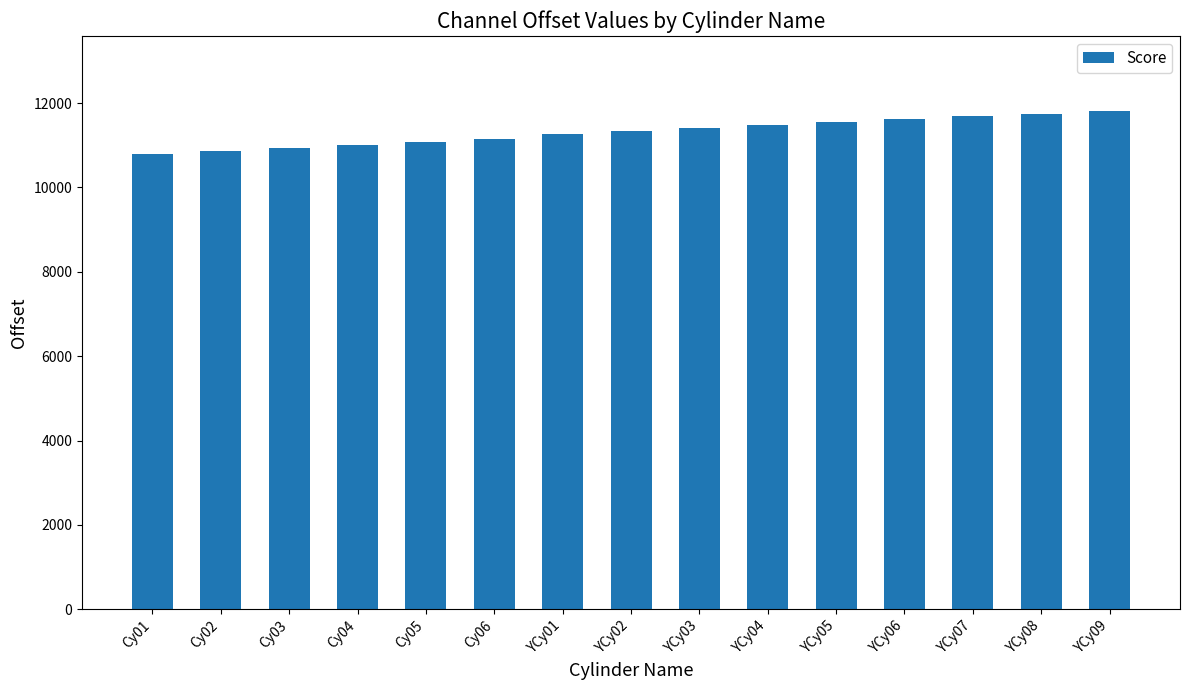

What is the maximum value shown in the chart?

11818